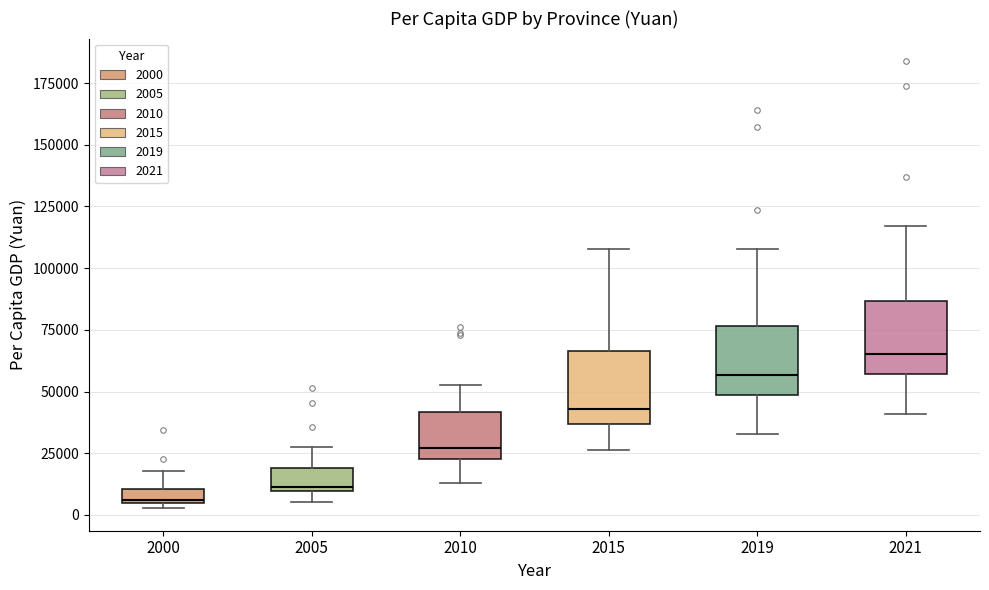

Where is the lower edge of the box at x = 2019 on the y-axis? The values are not printed on the chart, so give them approximately, as read against the axis.

50000